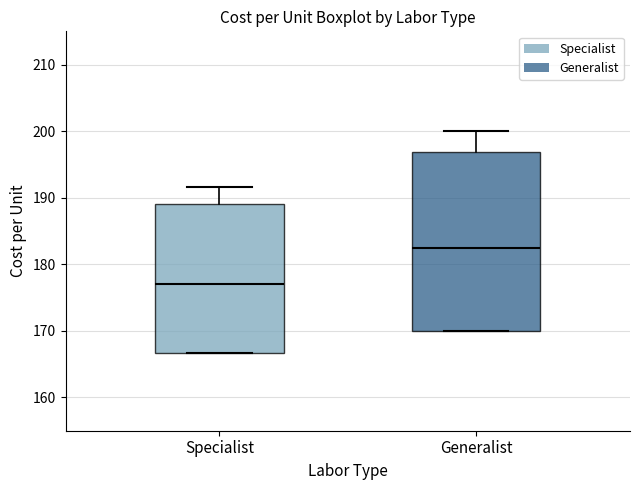

Where does the upper whisker of the box for Generalist end on the y-axis? The values are not printed on the chart, so give them approximately, as read against the axis.

200